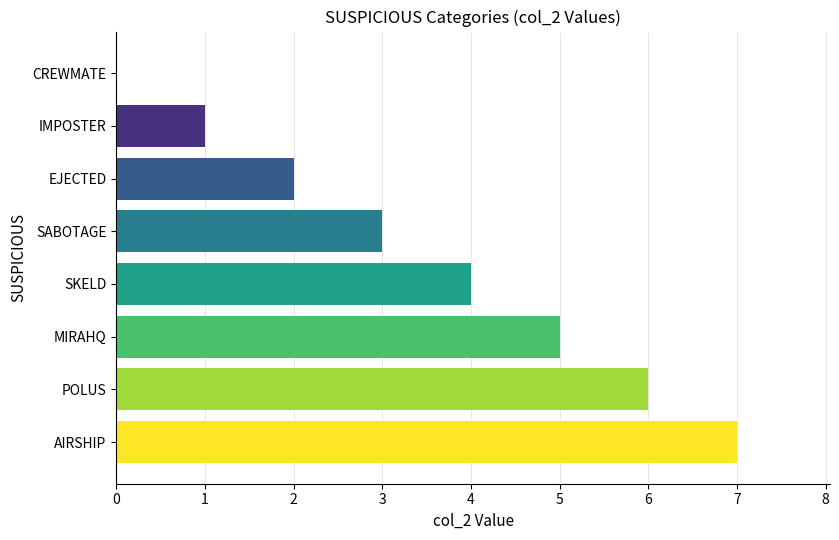

What is the change in value from SKELD to MIRAHQ?

+1